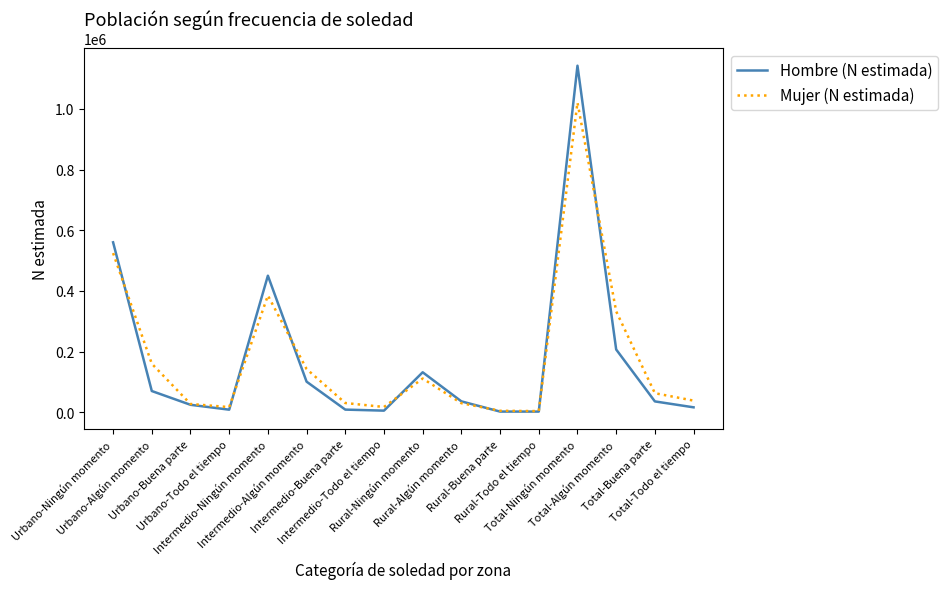

How many lines are shown in the chart?

2